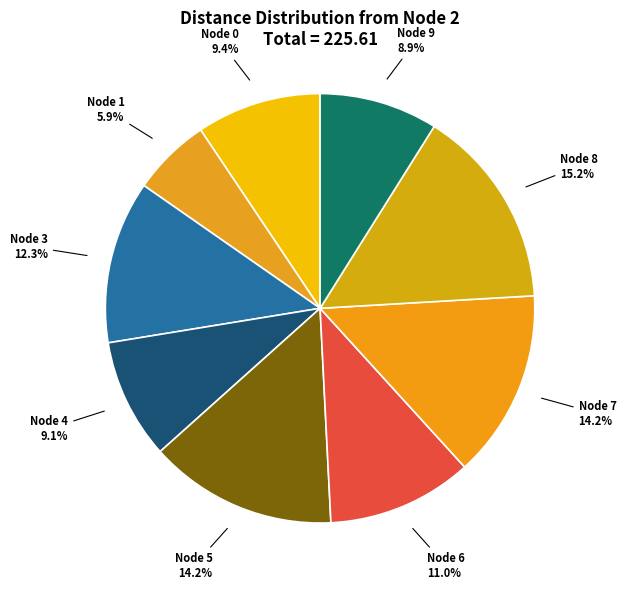

Rank the categories by value from highest to lowest.

8, 5, 7, 3, 6, 0, 4, 9, 1, 2